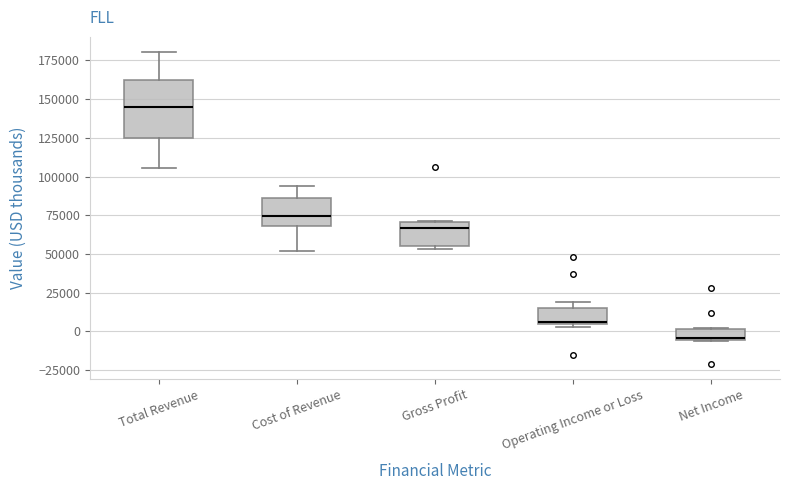

Which box's median line is the highest?

Total Revenue